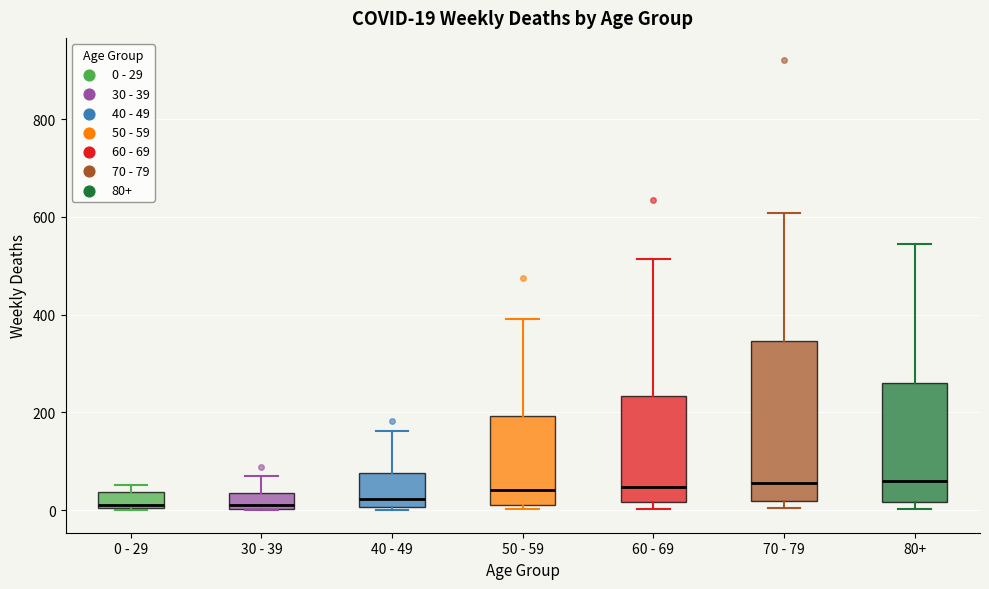

Comparing the boxes themselves (not the whiskers), which one is the tallest?

70 - 79